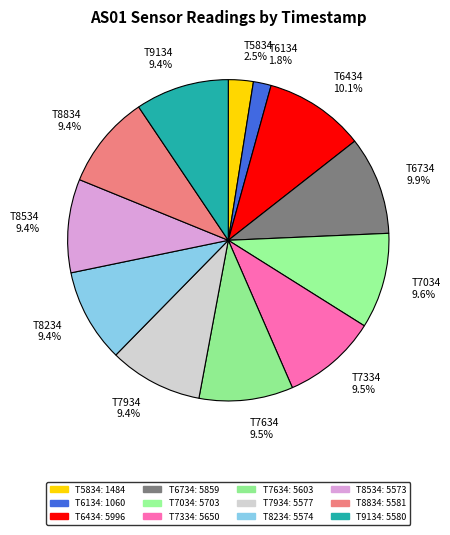

Does T6434 account for over 50% of the chart?

No